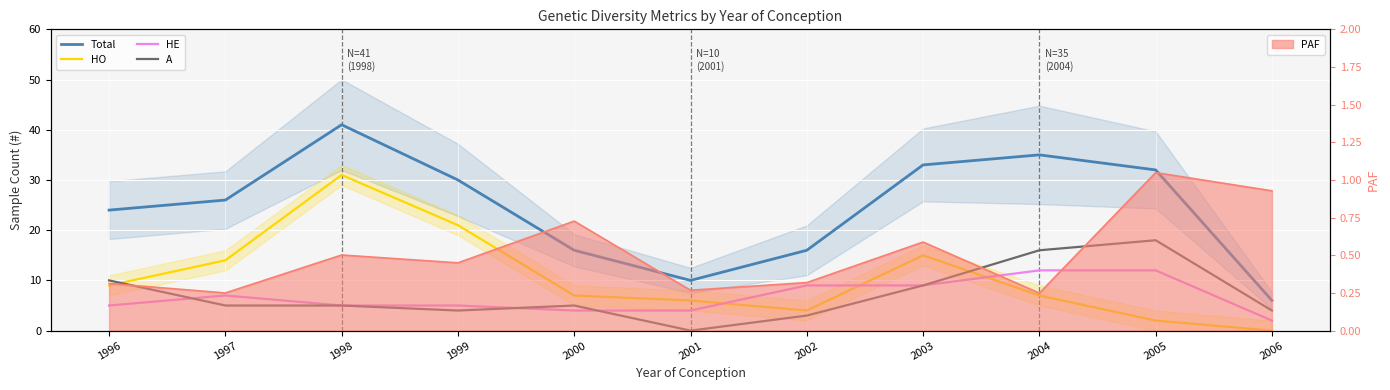

What is the difference between the A values at 2002 and 1996?

7